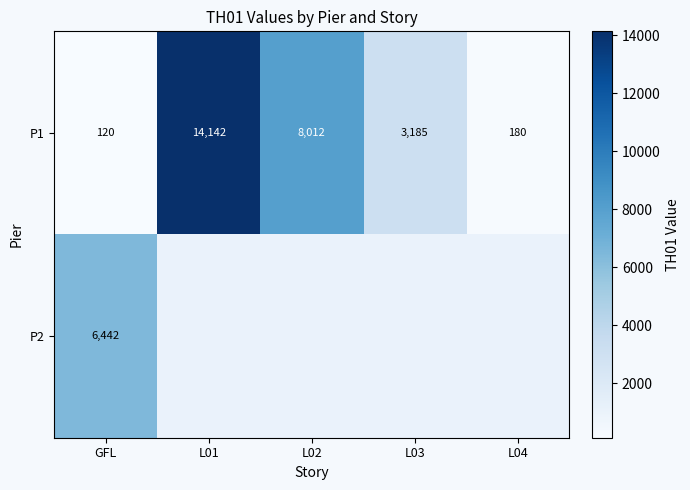

What is the minimum value for P2?

6442.0